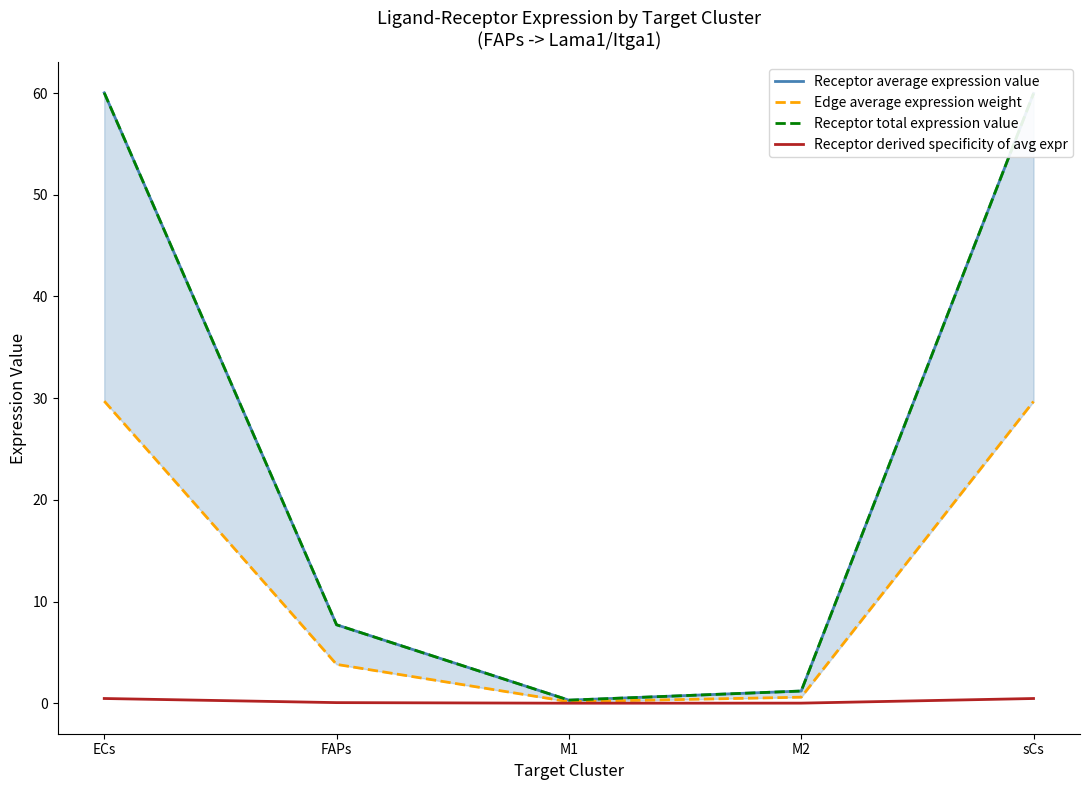

At which category does the chart reach its peak across all series?

ECs